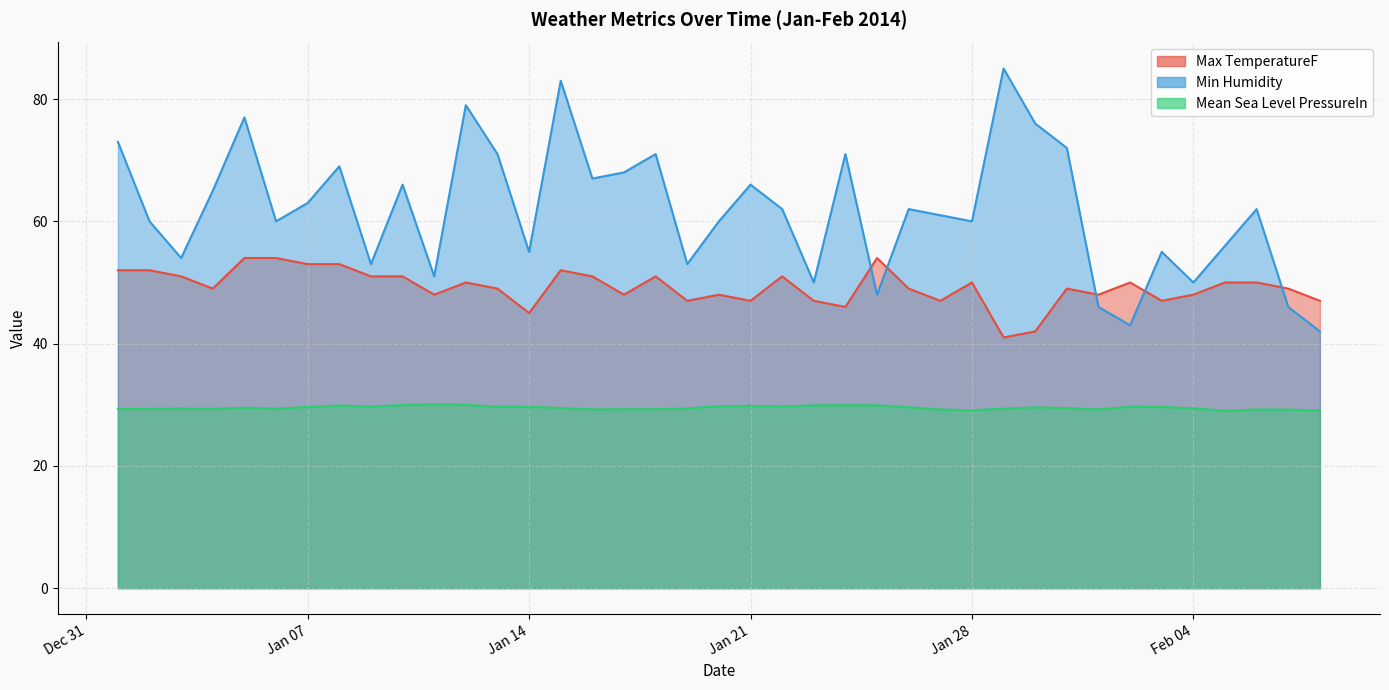

What are all the series names shown in the legend?

Max TemperatureF, Min Humidity, Mean Sea Level PressureIn